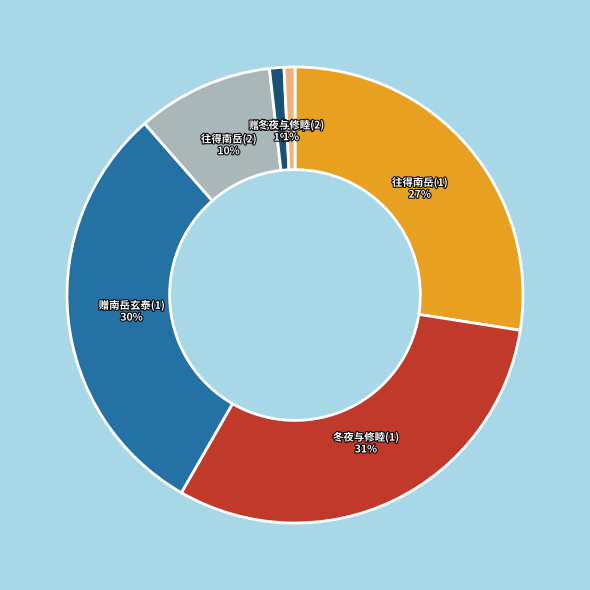

Which slice is the largest?

冬夜与修睦(1)